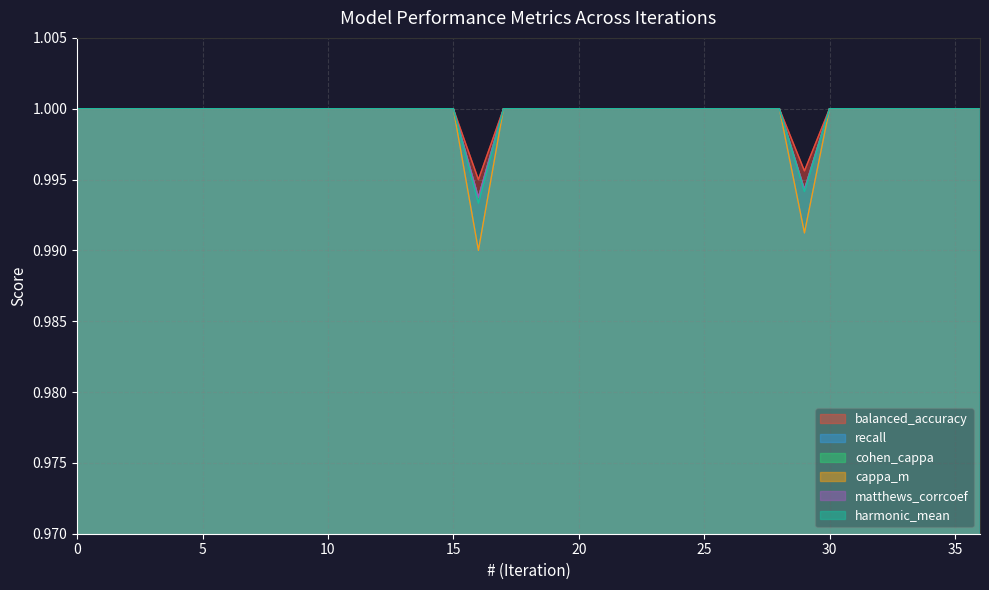

True or false: cohen_cappa and matthews_corrcoef cross at least once.

False